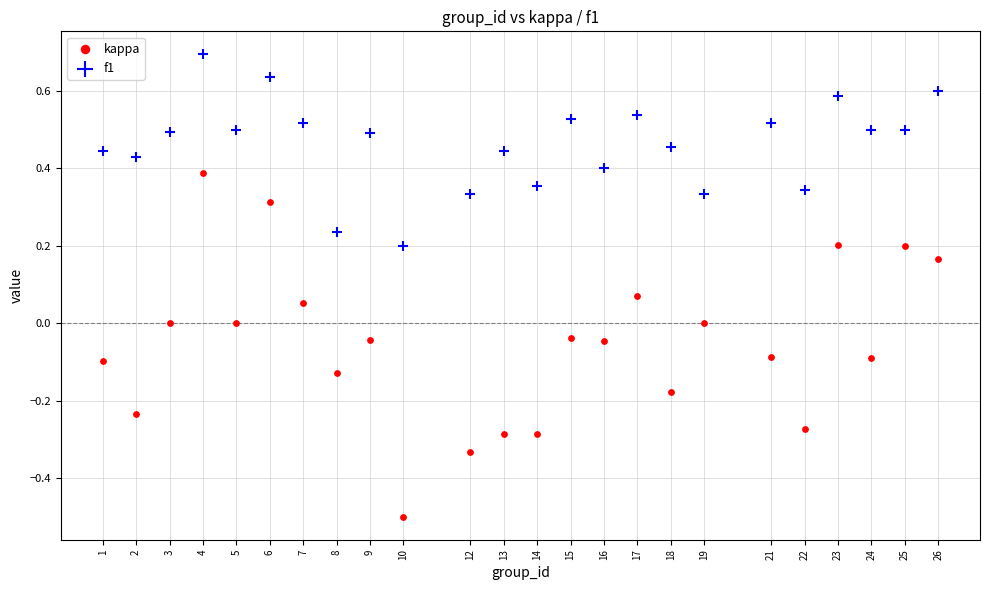

Across all data points, what is the range of Y values (max minus min)?

1.2